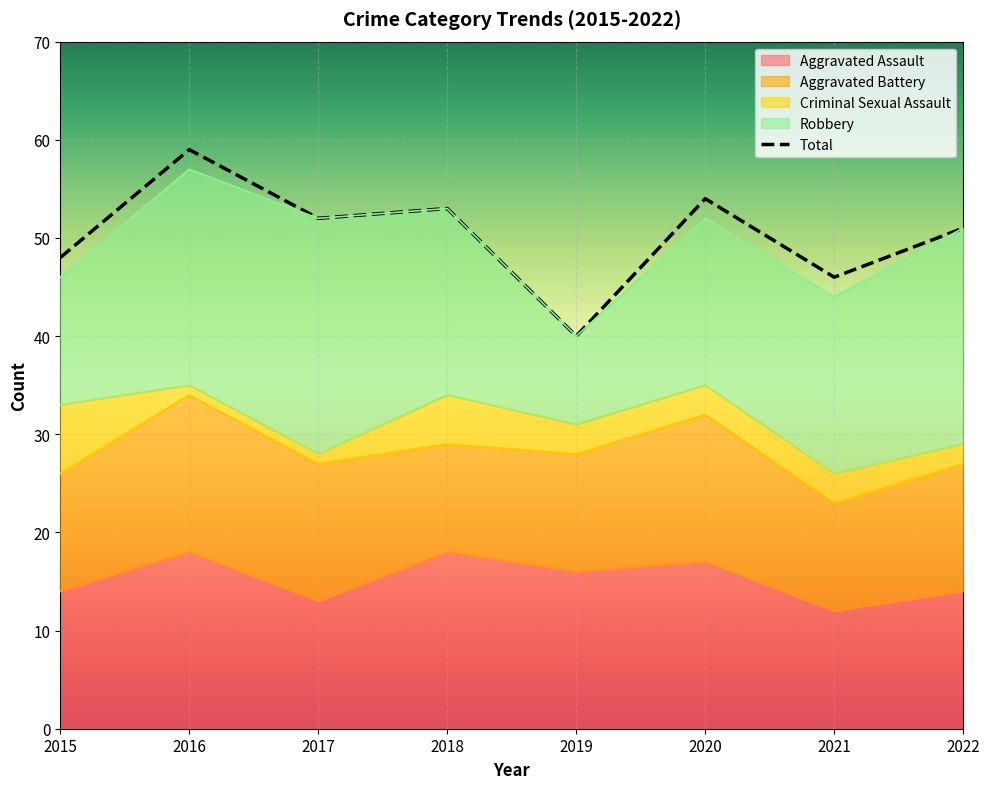

Rank the categories by value from highest to lowest.

2016, 2020, 2018, 2017, 2022, 2015, 2021, 2019